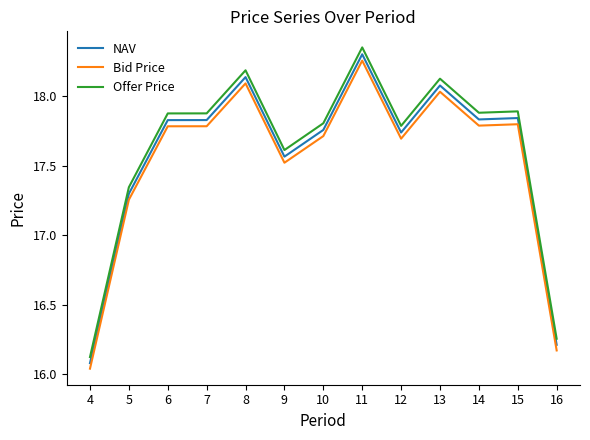

True or false: NAV and Bid Price intersect in this chart.

False